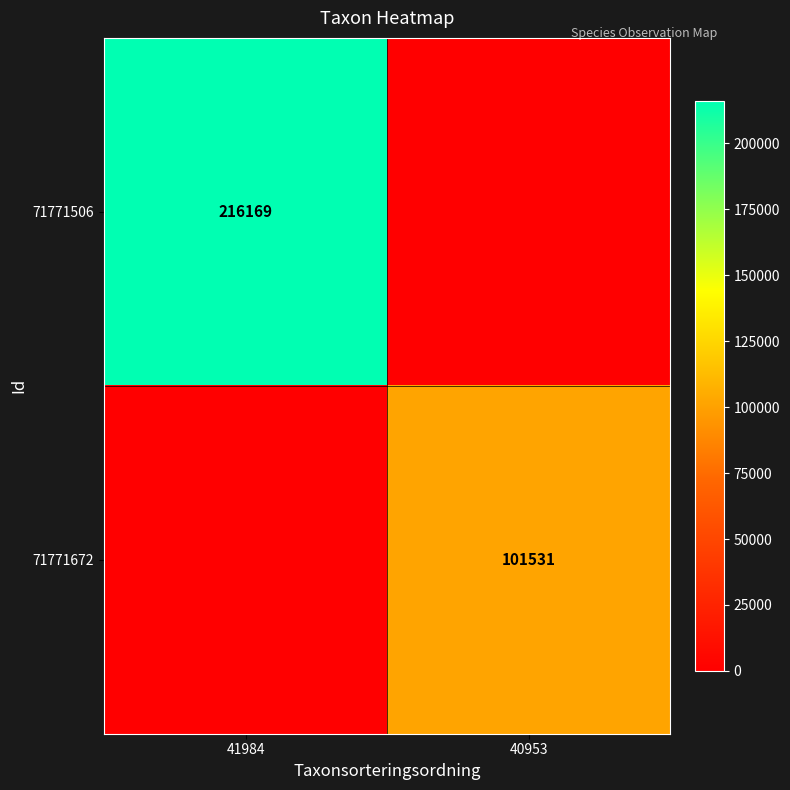

True or false: 71771506 has a value of 287076 at 41984.

False